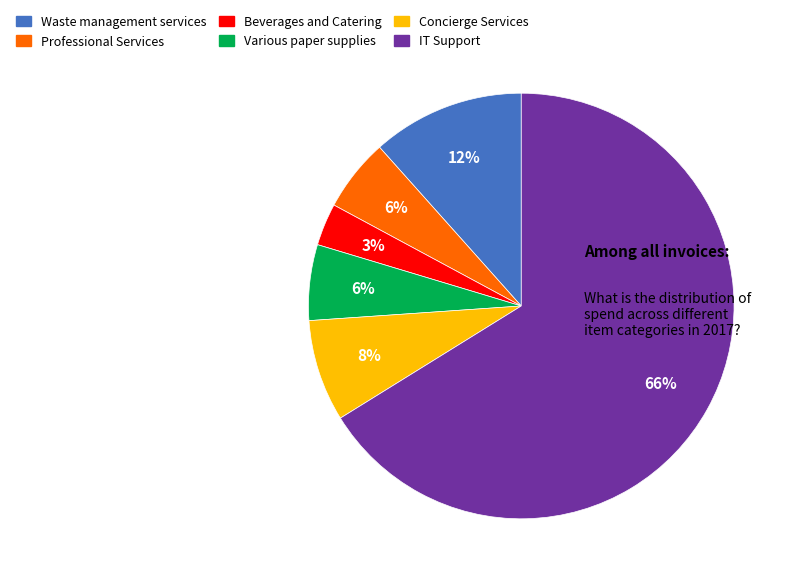

What is the ratio of the value at Professional Services to the value at IT Support?

0.1